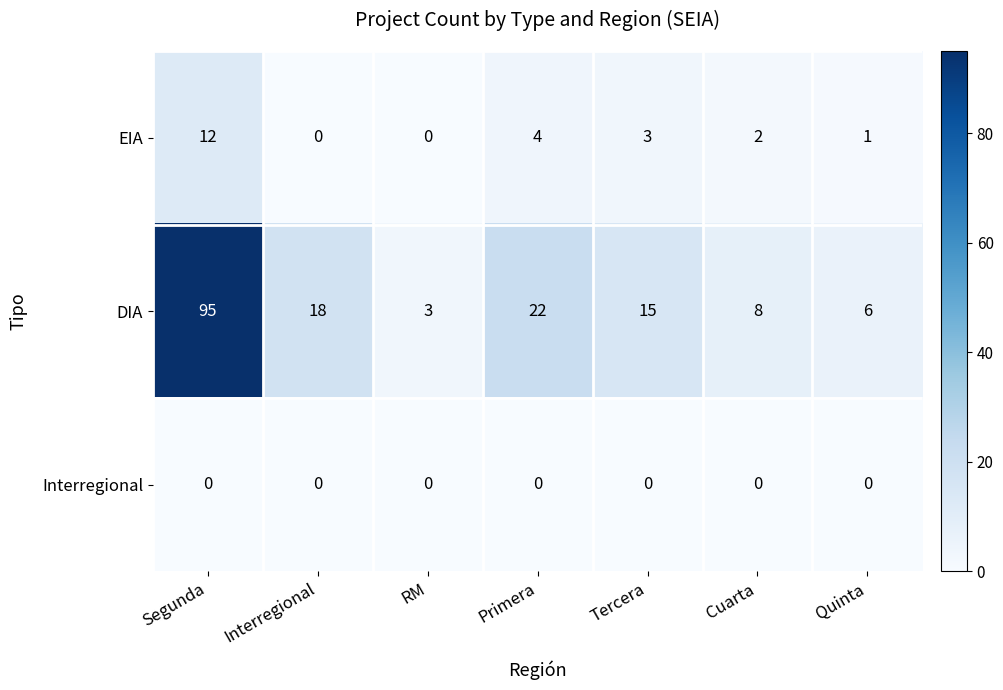

Read the DIA value at Quinta.

6